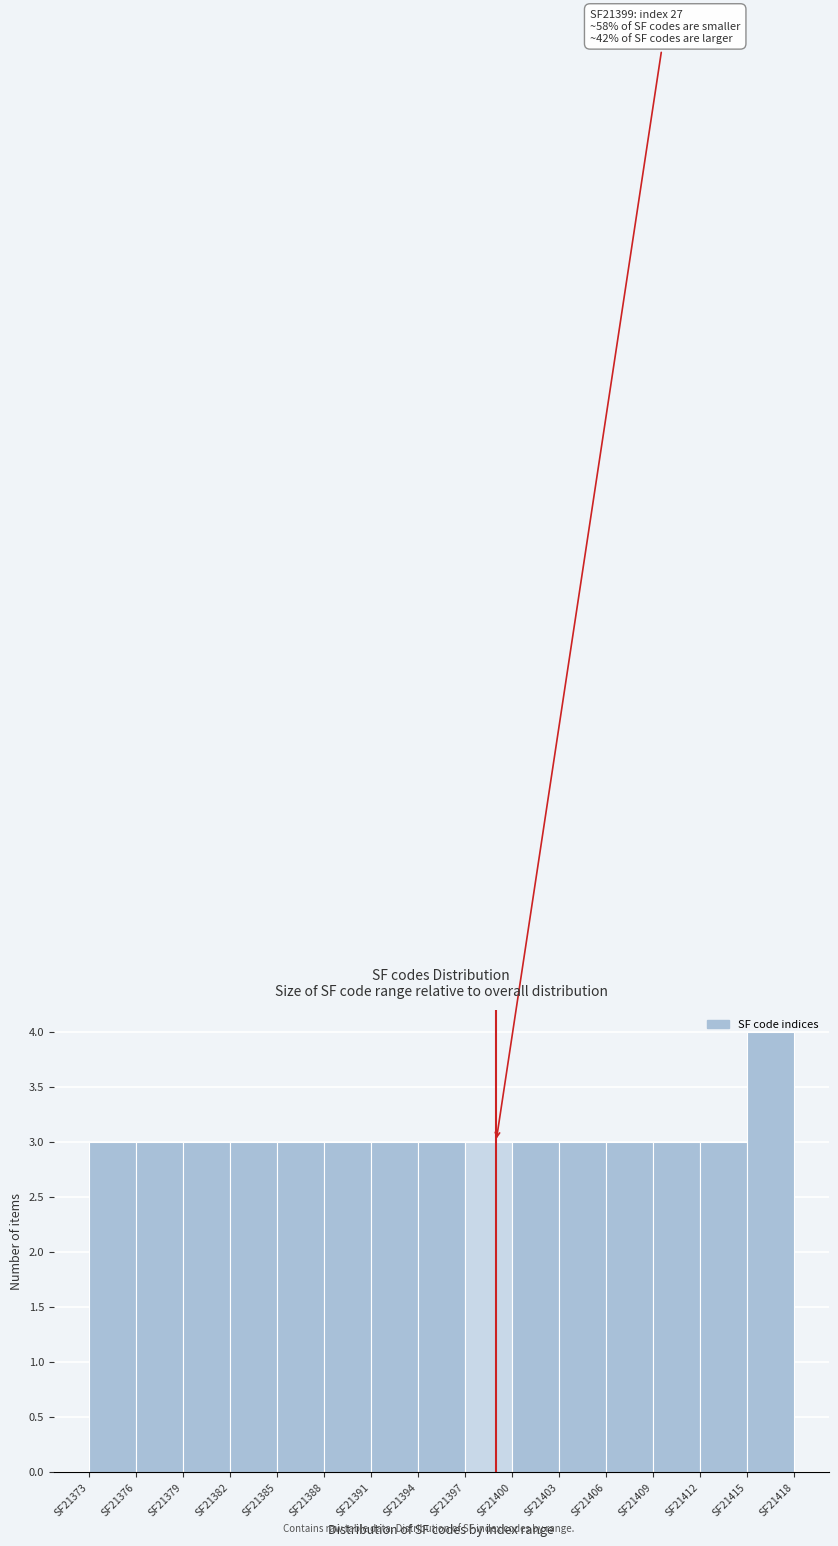

What is the change in value from SF21394 to SF21415?

+1